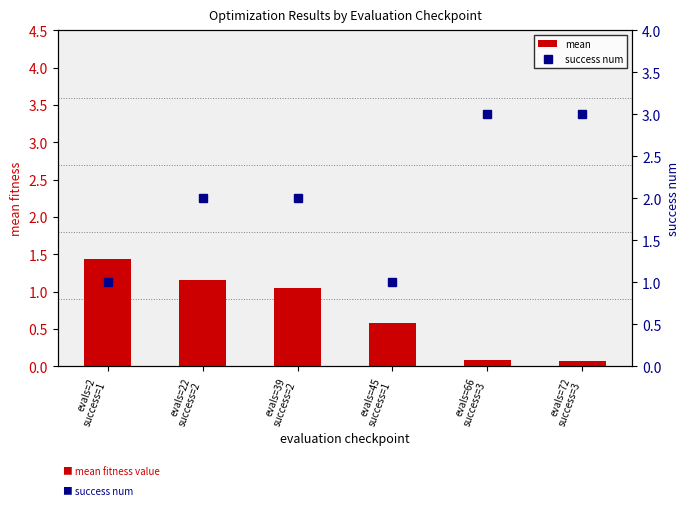

Between evals=39
success=2 and evals=45
success=1, which is larger?

evals=39
success=2